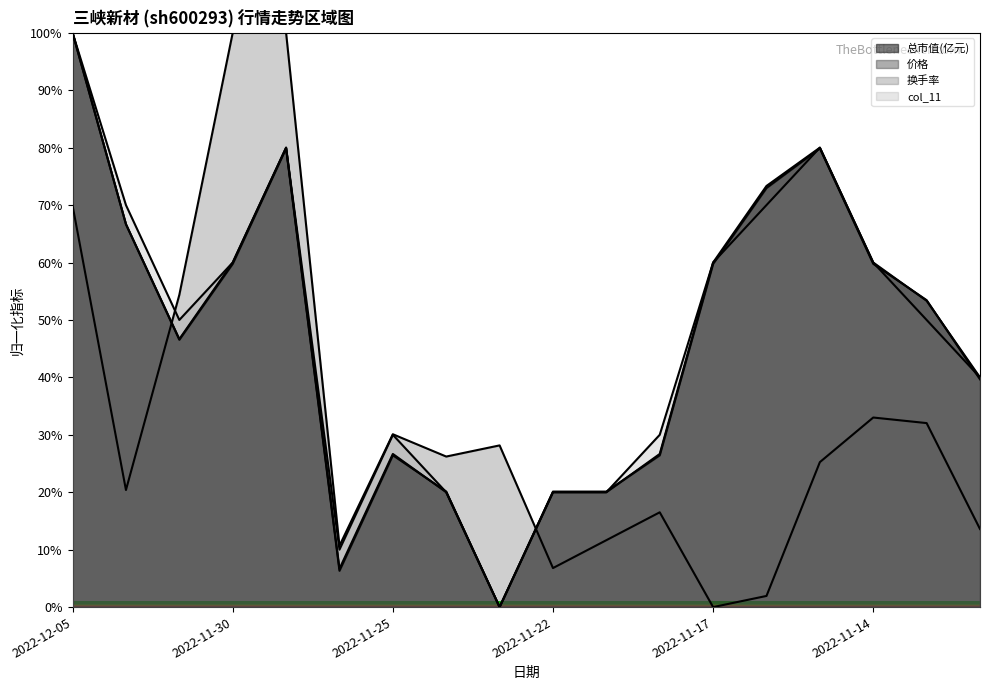

Does the chart have visible grid lines?

No